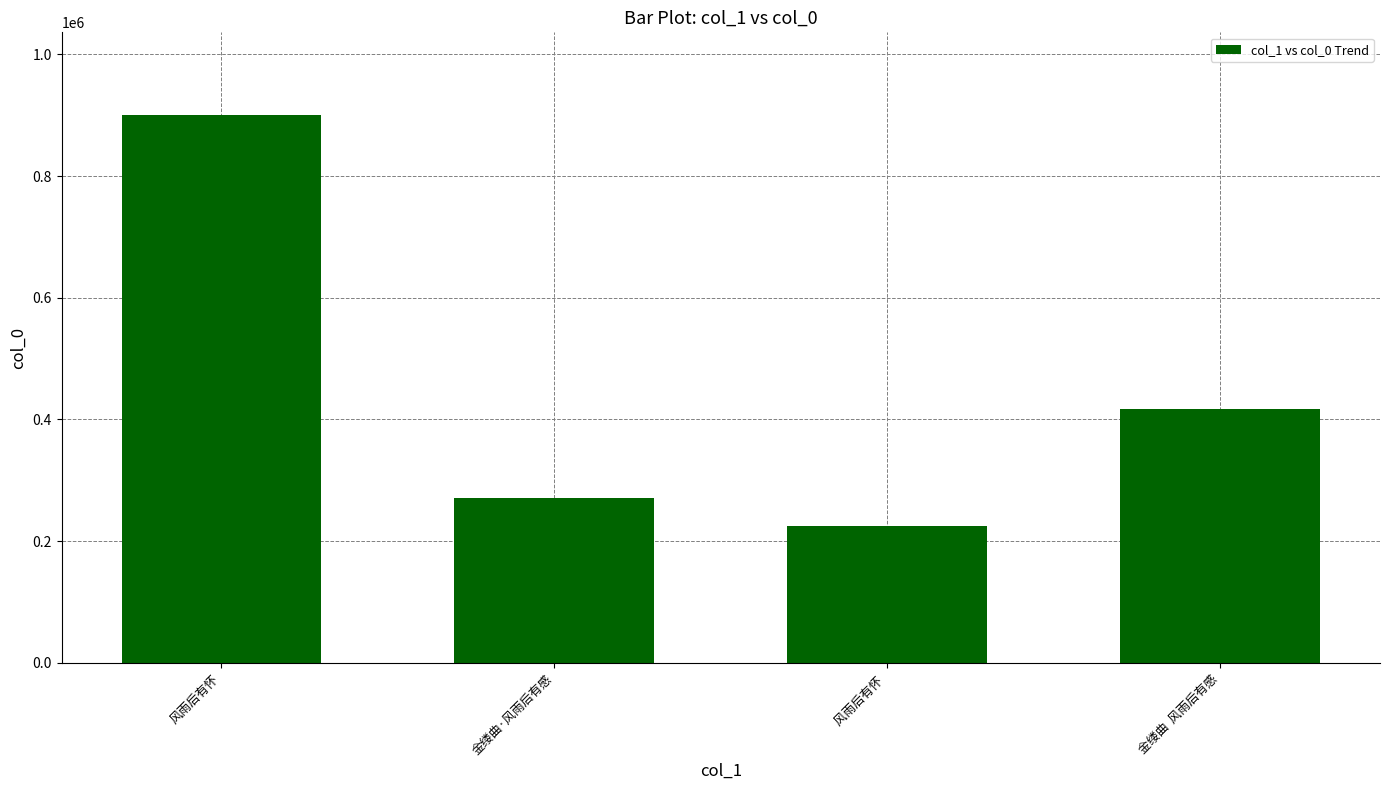

What is the difference between the values at 金缕曲  风雨后有感 and 风雨后有怀?

483179